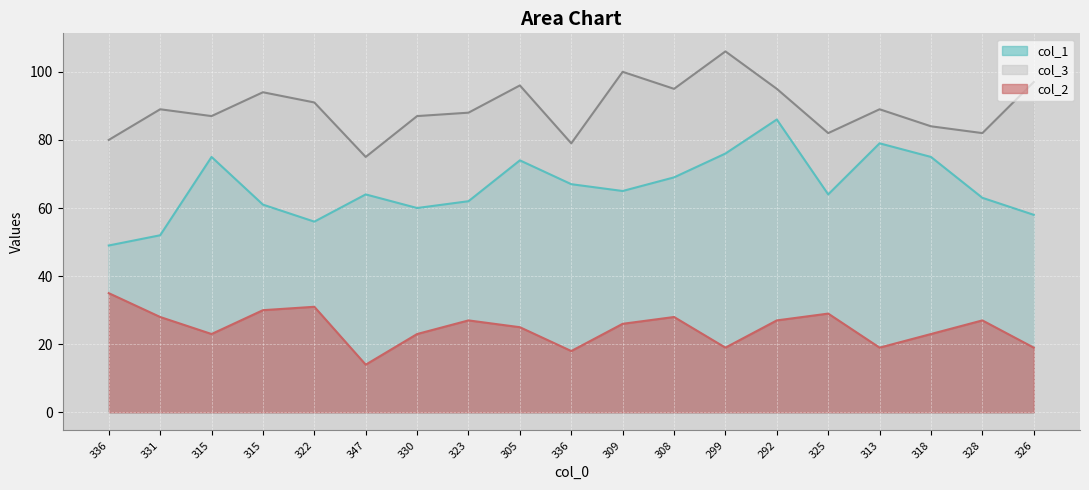

At which category does the chart reach its minimum across all series?

347